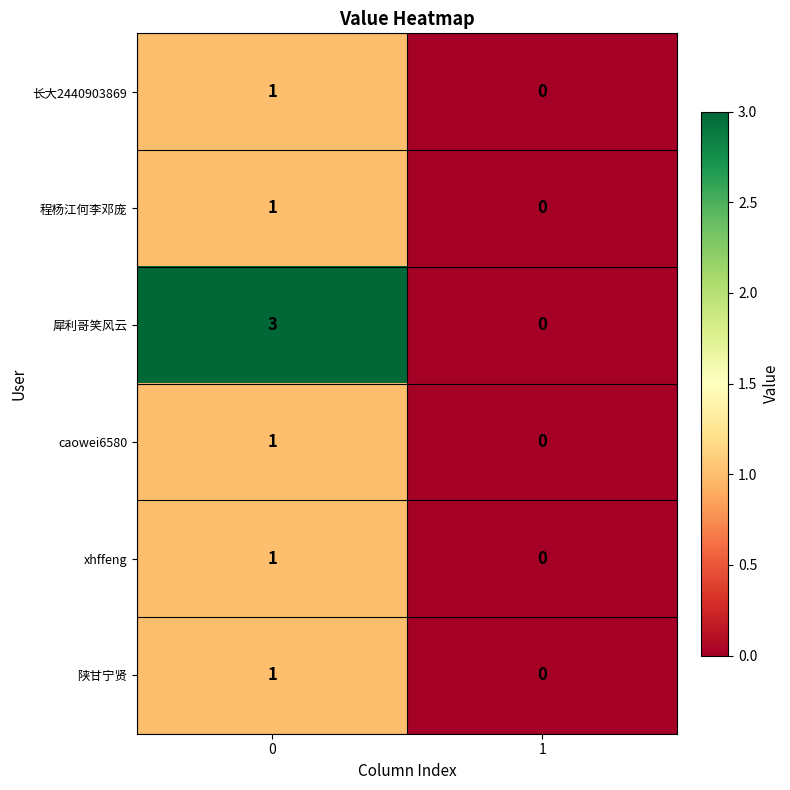

What is the maximum value shown in the chart?

3